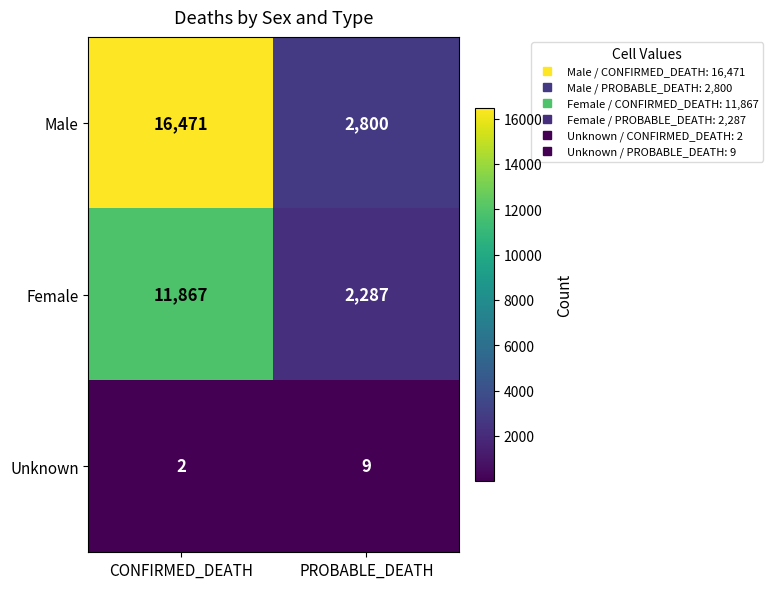

List the labels in order of Unknown value, smallest first.

CONFIRMED_DEATH, PROBABLE_DEATH